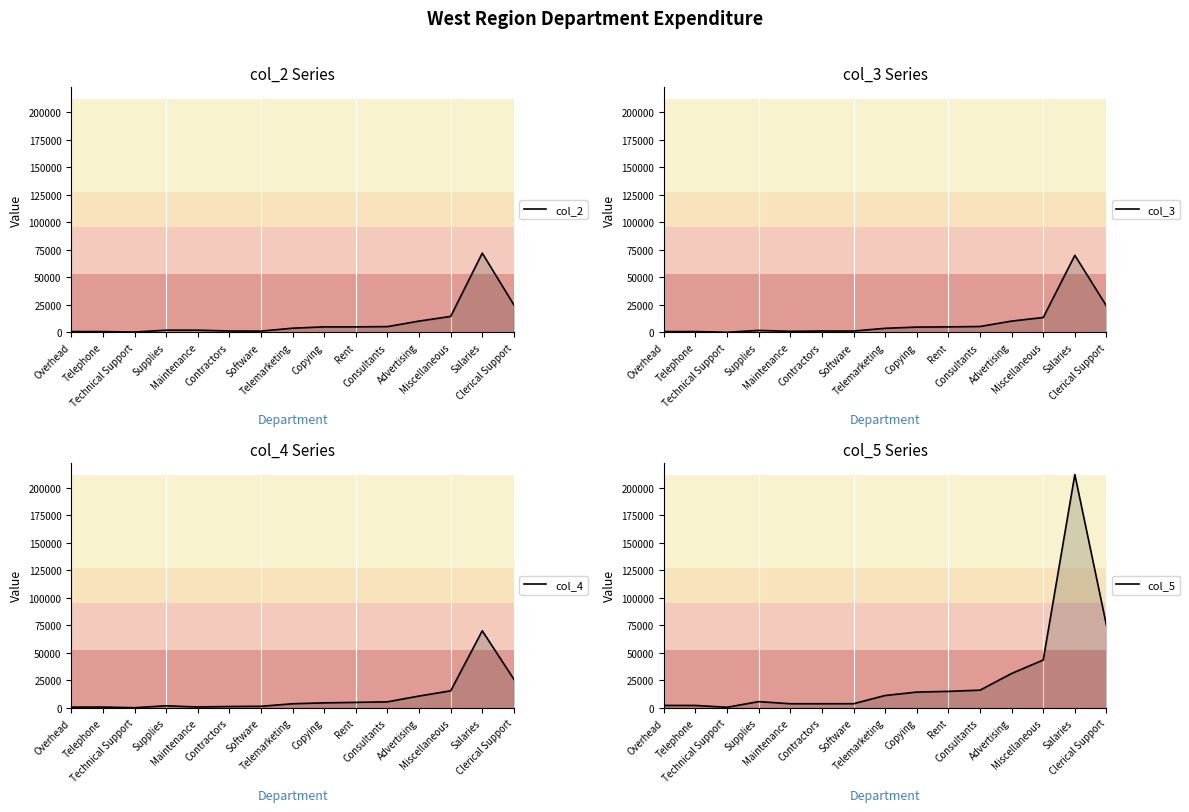

What is the difference between the second highest and second lowest values in the col_3 series?

23250